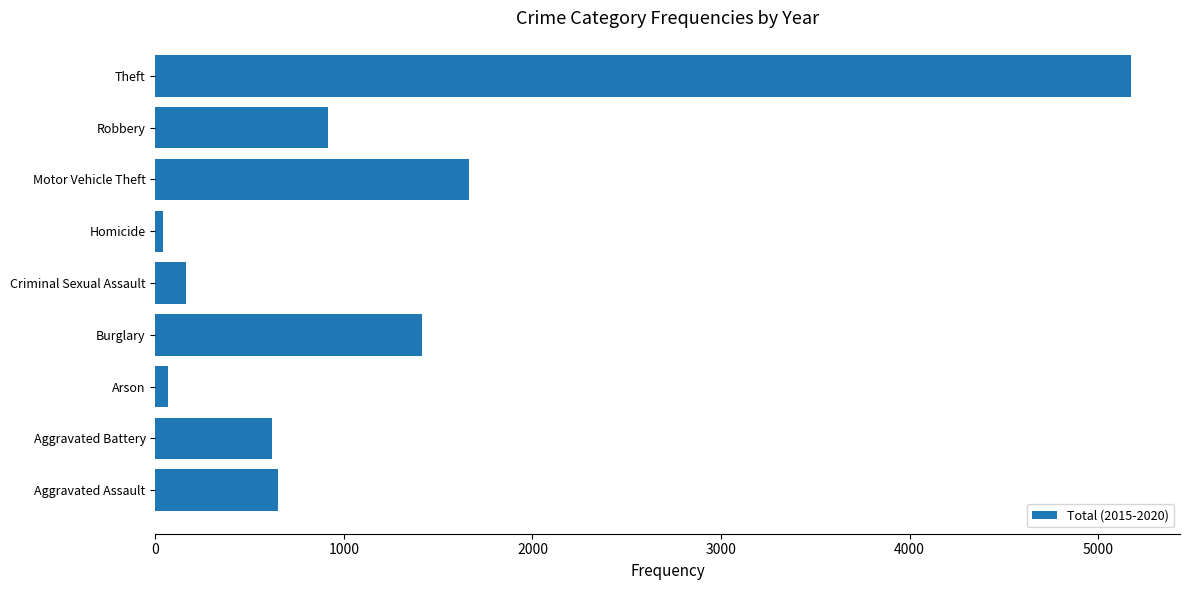

Are the bars grouped side by side (vs. stacked)?

No